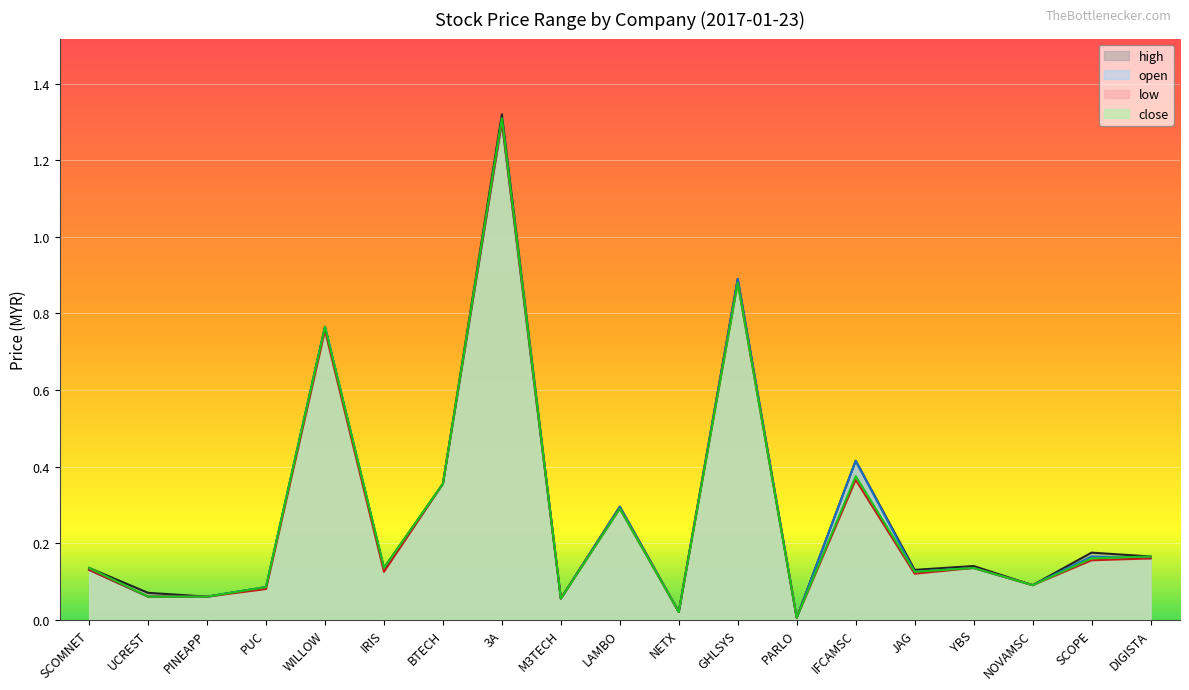

How many lines are shown in the chart?

4